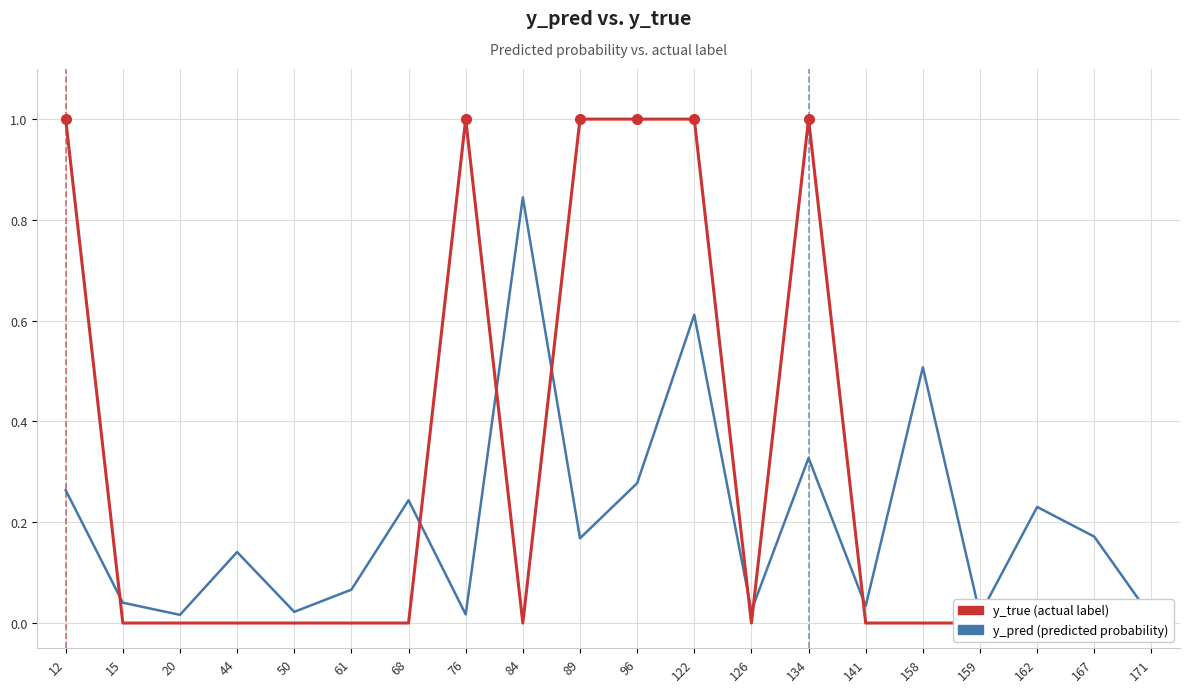

Reading left to right, extract all data points from this chart.

y_pred: 12=0.3	15=0.0	20=0.0	44=0.1	50=0.0	61=0.1	68=0.2	76=0.0	84=0.8	89=0.2	96=0.3	122=0.6	126=0.0	134=0.3	141=0.0	158=0.5	159=0.0	162=0.2	167=0.2	171=0.0
y_true: 12=1.0	15=0.0	20=0.0	44=0.0	50=0.0	61=0.0	68=0.0	76=1.0	84=0.0	89=1.0	96=1.0	122=1.0	126=0.0	134=1.0	141=0.0	158=0.0	159=0.0	162=0.0	167=0.0	171=0.0